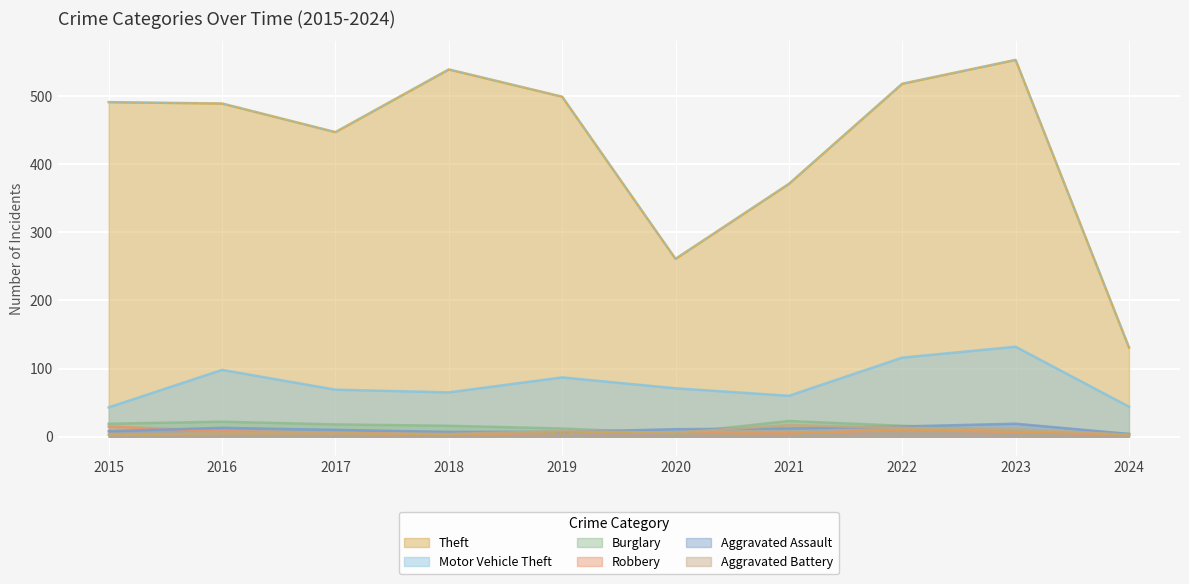

What is the highest value of the Robbery series?

15